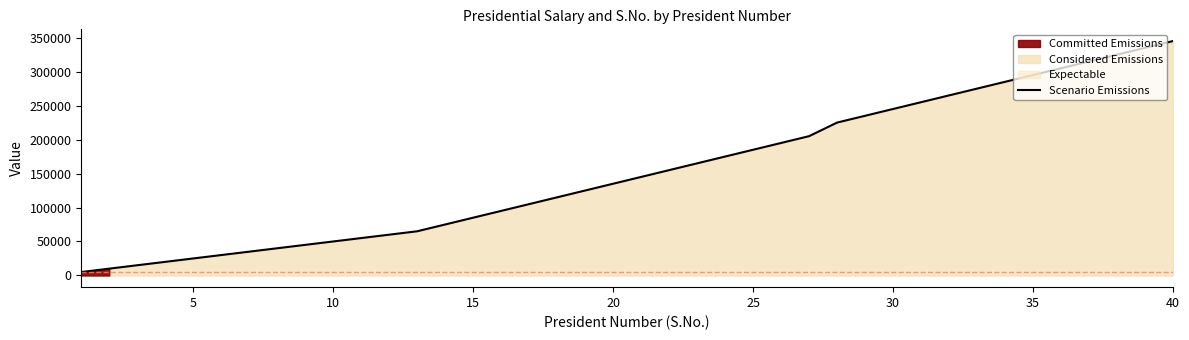

What is the maximum value for Scenario Emissions?

345000